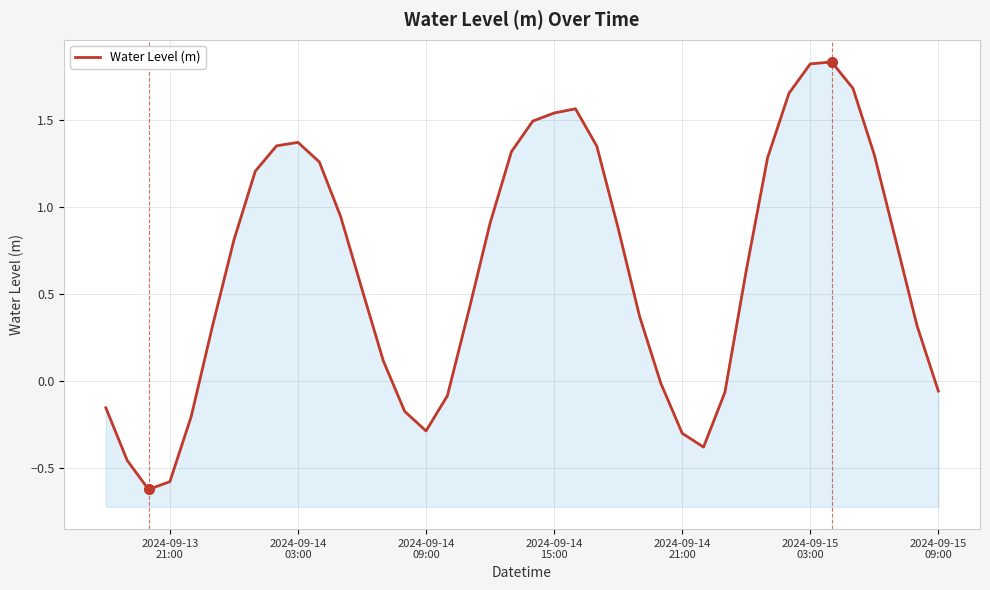

Reading right to left, what are all the values shown in this chart?

-0.1	0.3	0.8	1.3	1.7	1.8	1.8	1.7	1.3	0.6	-0.1	-0.4	-0.3	-0.0	0.4	0.9	1.3	1.6	1.5	1.5	1.3	0.9	0.4	-0.1	-0.3	-0.2	0.1	0.5	0.9	1.3	1.4	1.4	1.2	0.8	0.3	-0.2	-0.6	-0.6	-0.5	-0.2